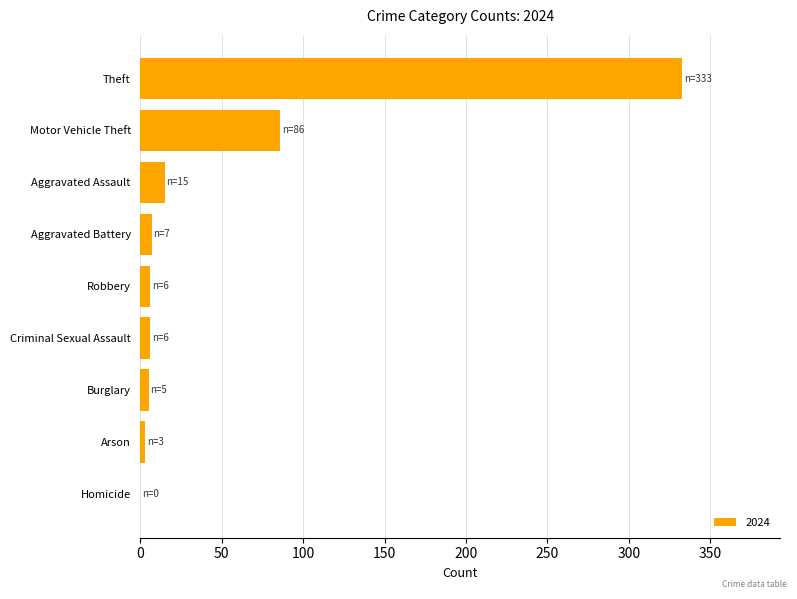

At which label is the value closest to 166?

Motor Vehicle Theft